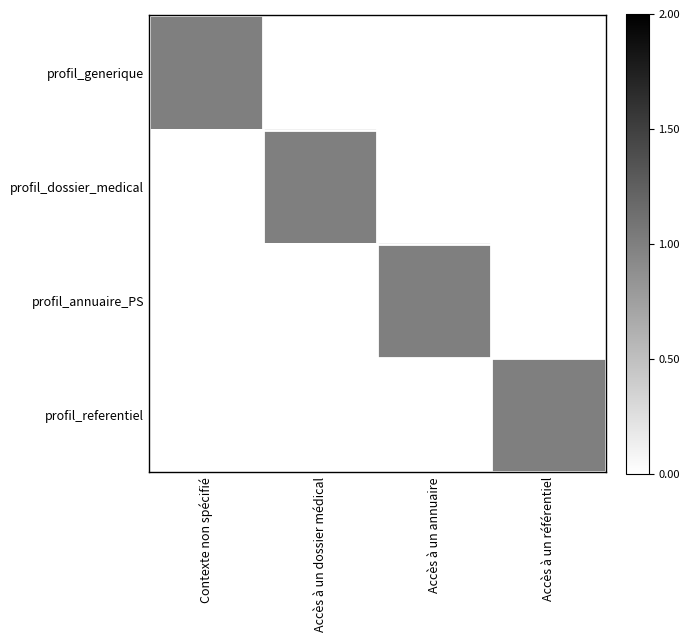

Reading left to right, transcribe all the data shown in this chart.

profil_generique: Contexte non spécifié=1	Accès à un dossier médical=0	Accès à un annuaire=0	Accès à un référentiel=0
profil_dossier_medical: Contexte non spécifié=0	Accès à un dossier médical=1	Accès à un annuaire=0	Accès à un référentiel=0
profil_annuaire_PS: Contexte non spécifié=0	Accès à un dossier médical=0	Accès à un annuaire=1	Accès à un référentiel=0
profil_referentiel: Contexte non spécifié=0	Accès à un dossier médical=0	Accès à un annuaire=0	Accès à un référentiel=1